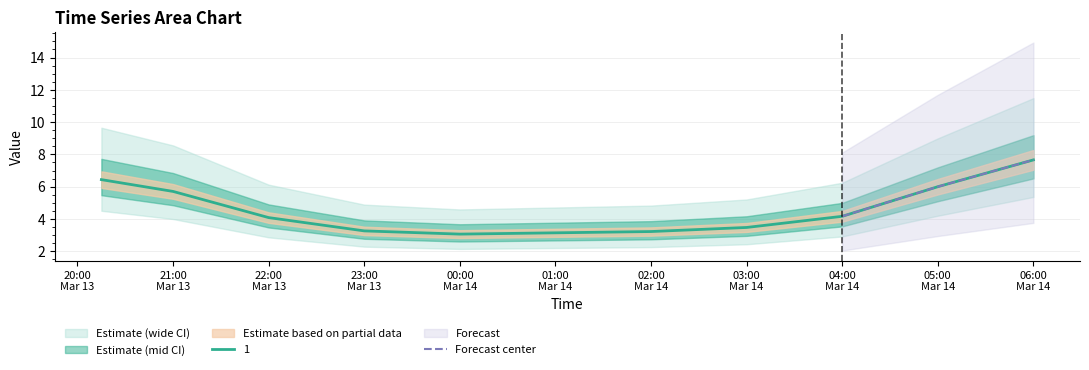

What is the lowest value of the Forecast center series?

4.2